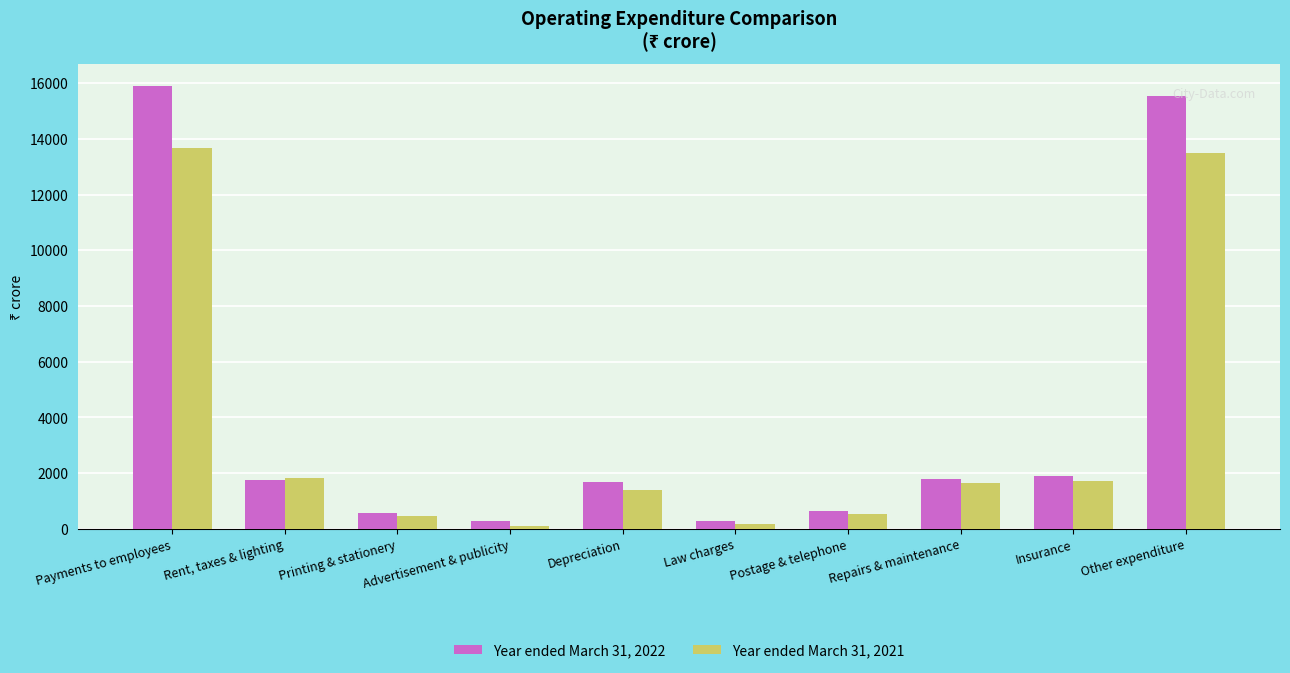

What is the total value across all series at Postage & telephone?

1177.1